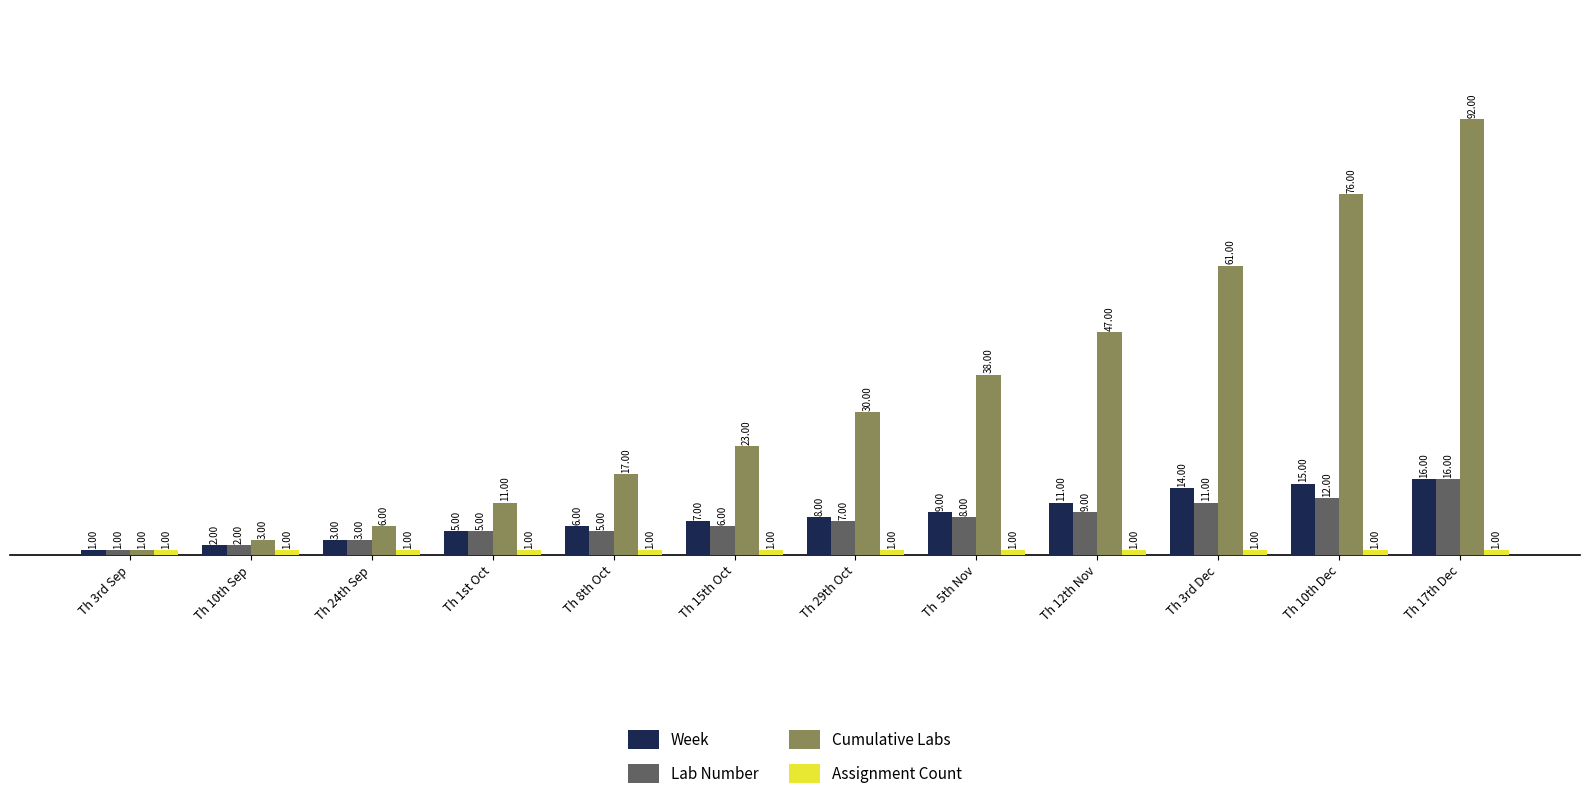

Which series has the largest range (max minus min)?

Cumulative Labs